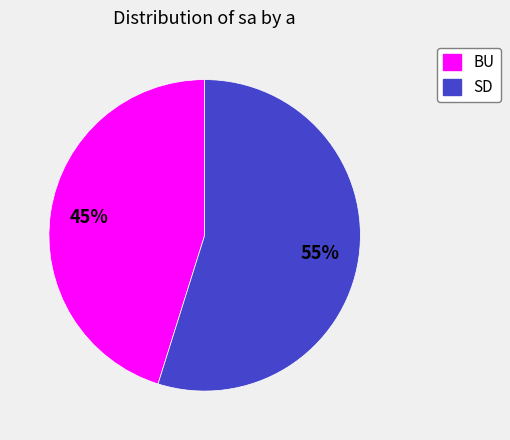

To the nearest percent, what is the difference between the largest and smallest slice percentages?

10%